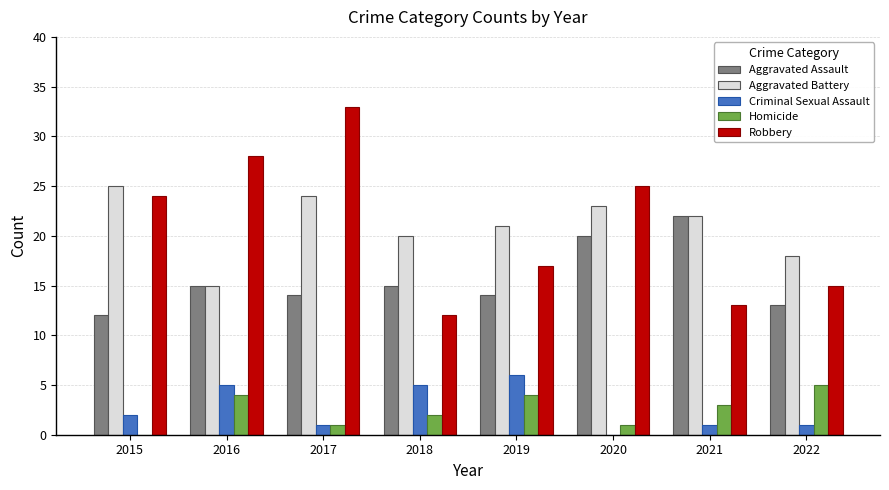

What is the sum of all Criminal Sexual Assault values?

21